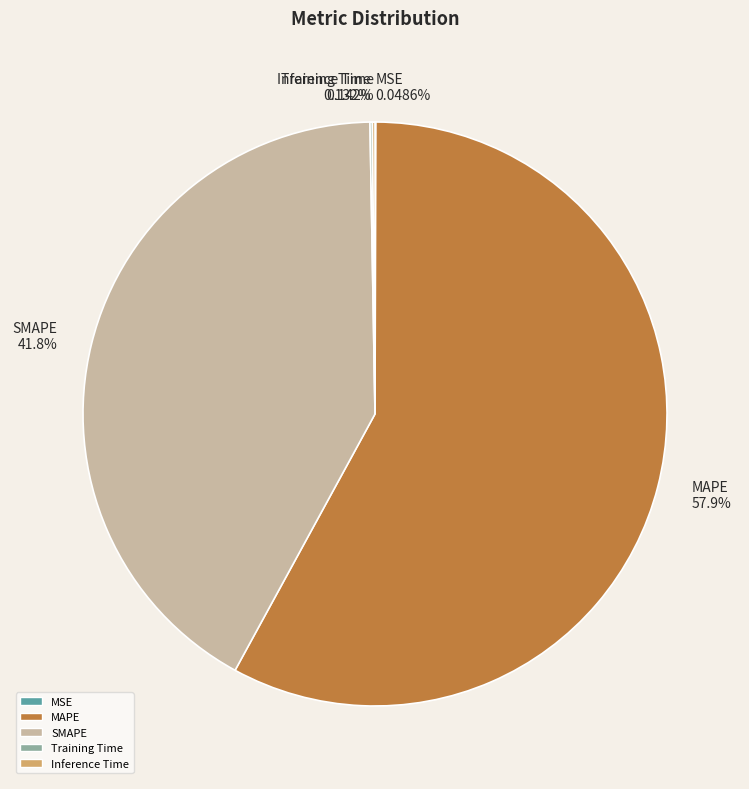

What is the majority slice?

MAPE